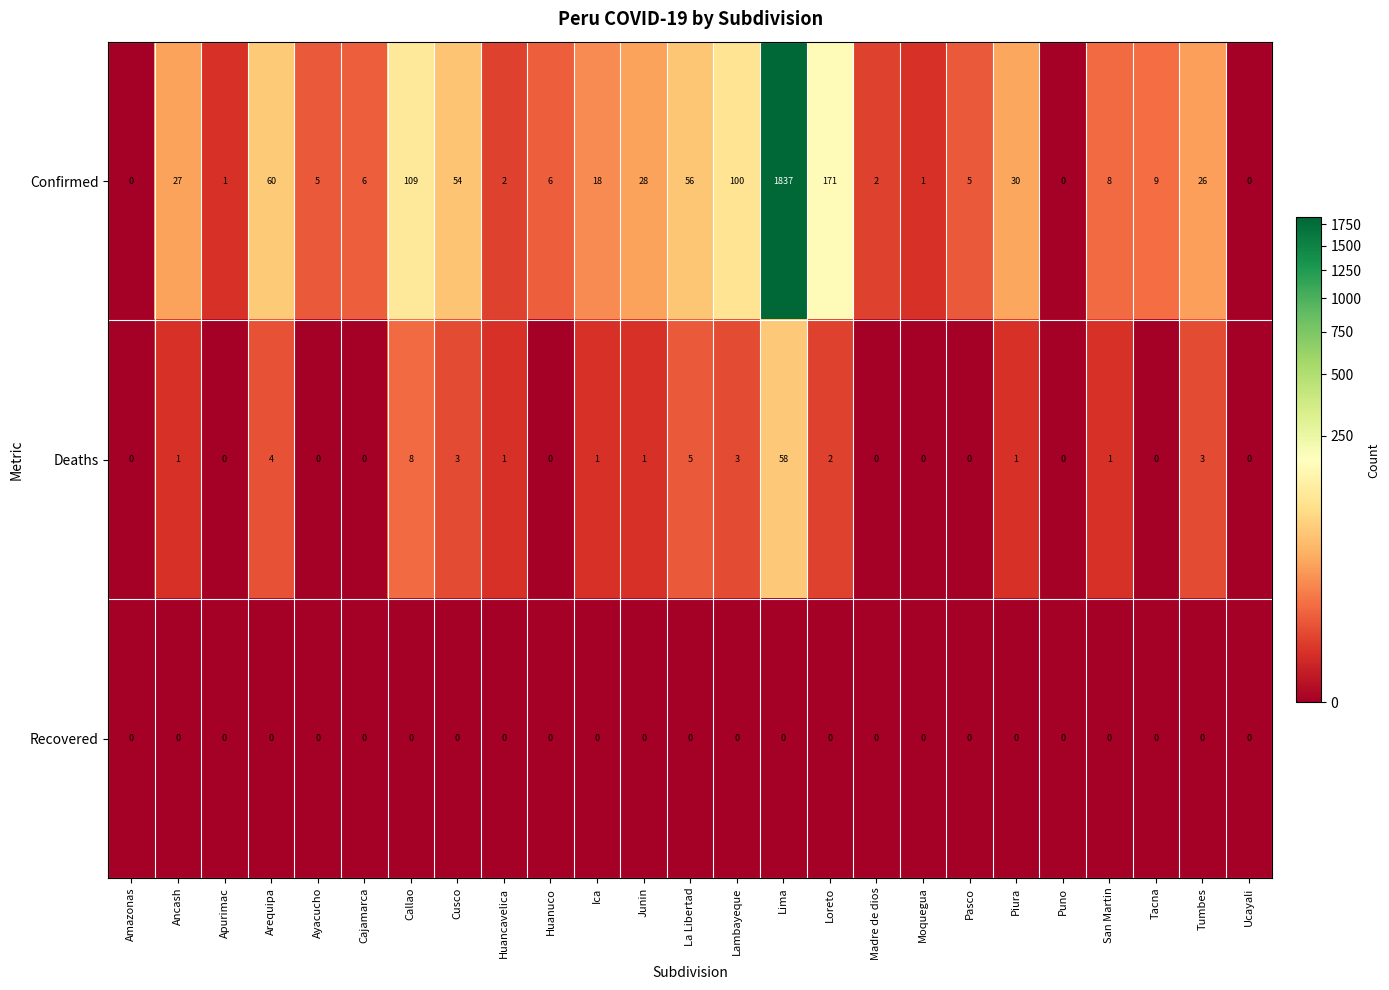

What is the sum of all Confirmed values?

2561